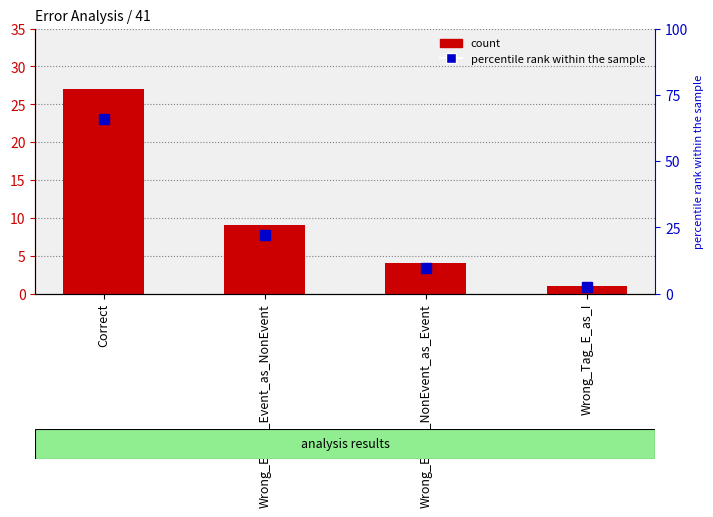

Does the chart contain stacked bars?

No